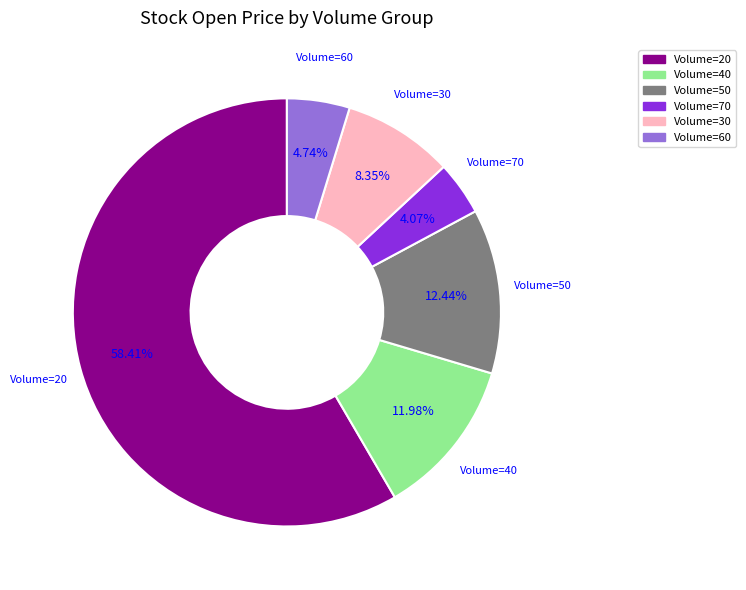

Is there a majority slice in this chart?

Yes